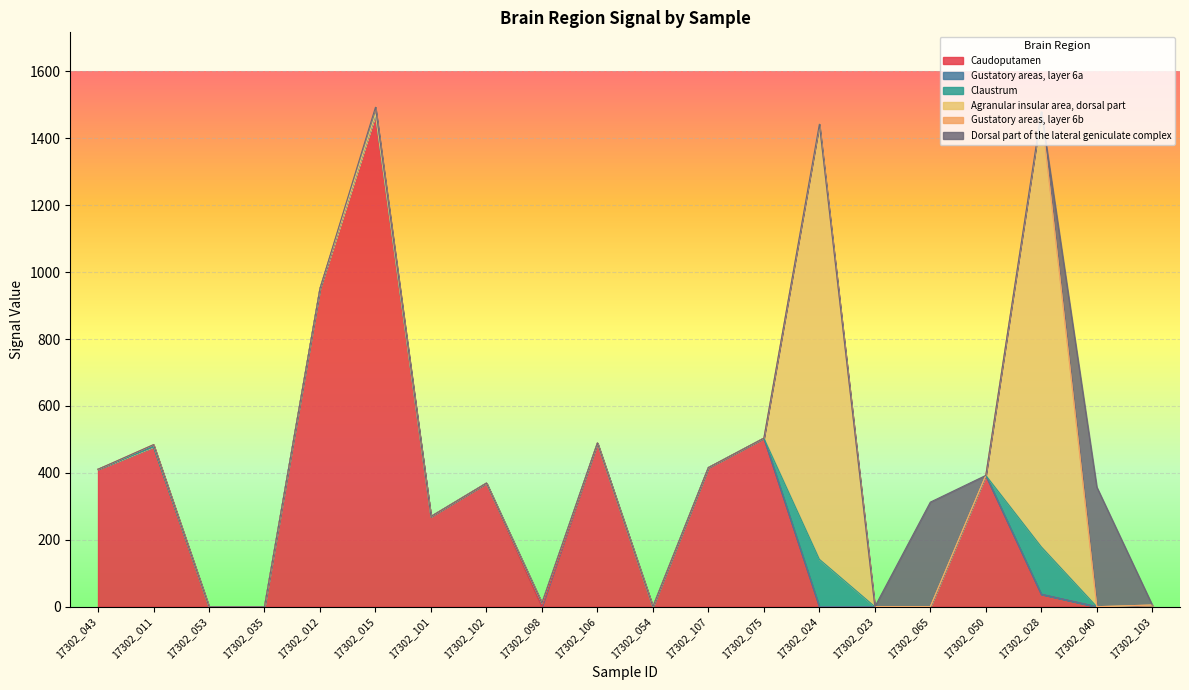

What is the label of the 10th point from the left?

17302_106